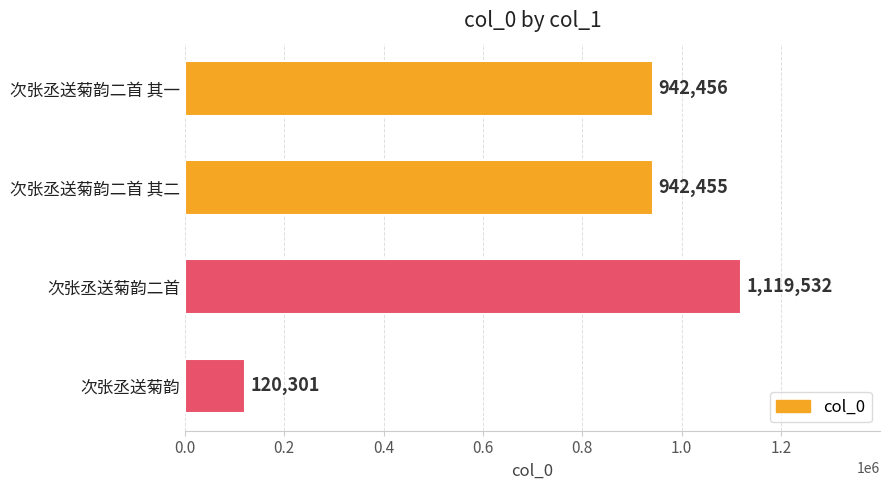

Count the number of data series in this chart.

1